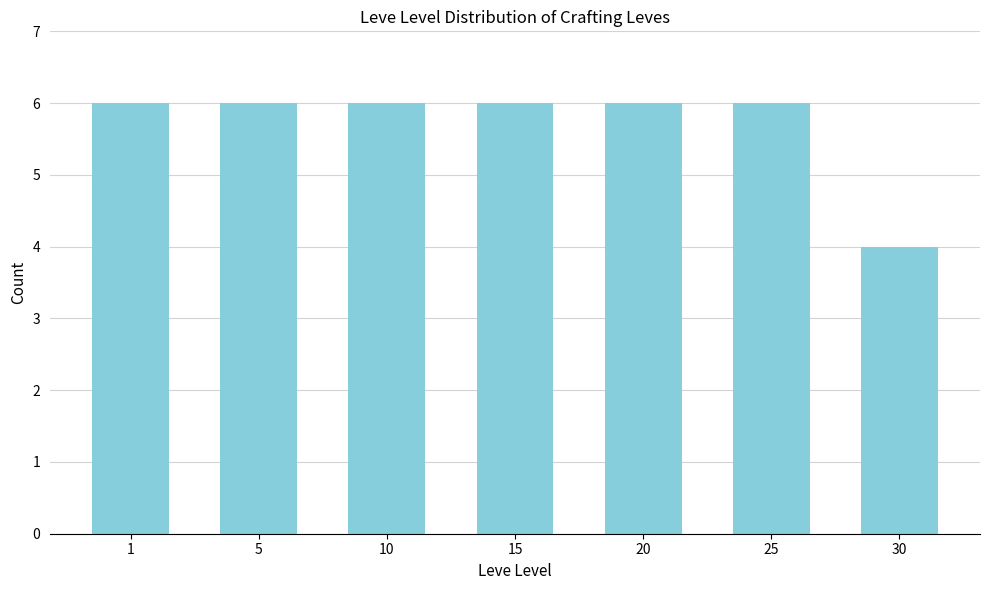

What is the ratio of the value at 5 to the value at 25?

1.0